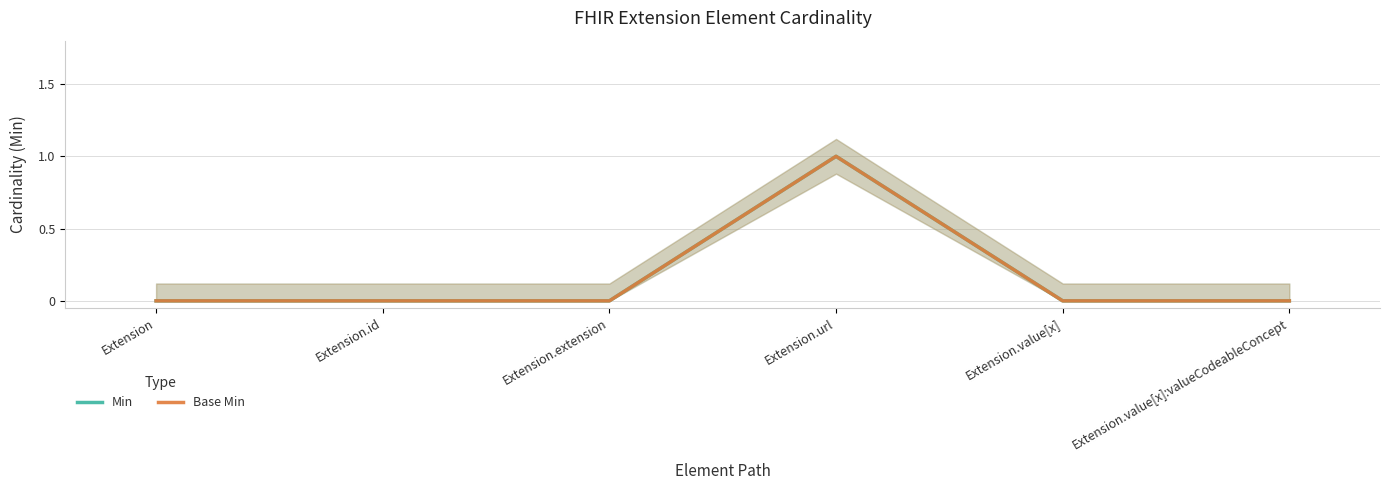

The Min series shows 1 at Extension. True or false?

False